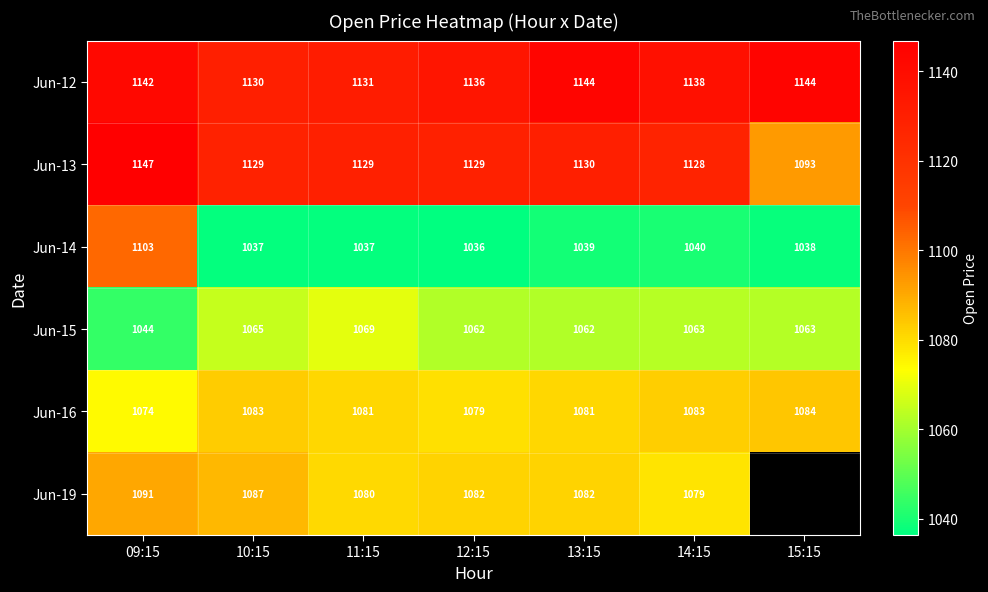

Is the value of Jun-19 at 12:15 greater than the value of Jun-16 at 13:15?

Yes